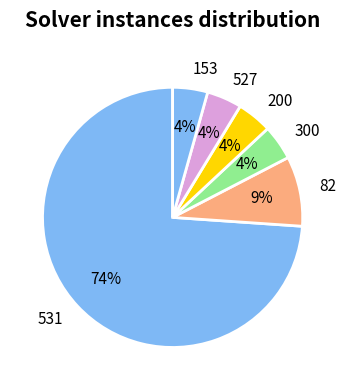

Which category accounts for the majority?

531